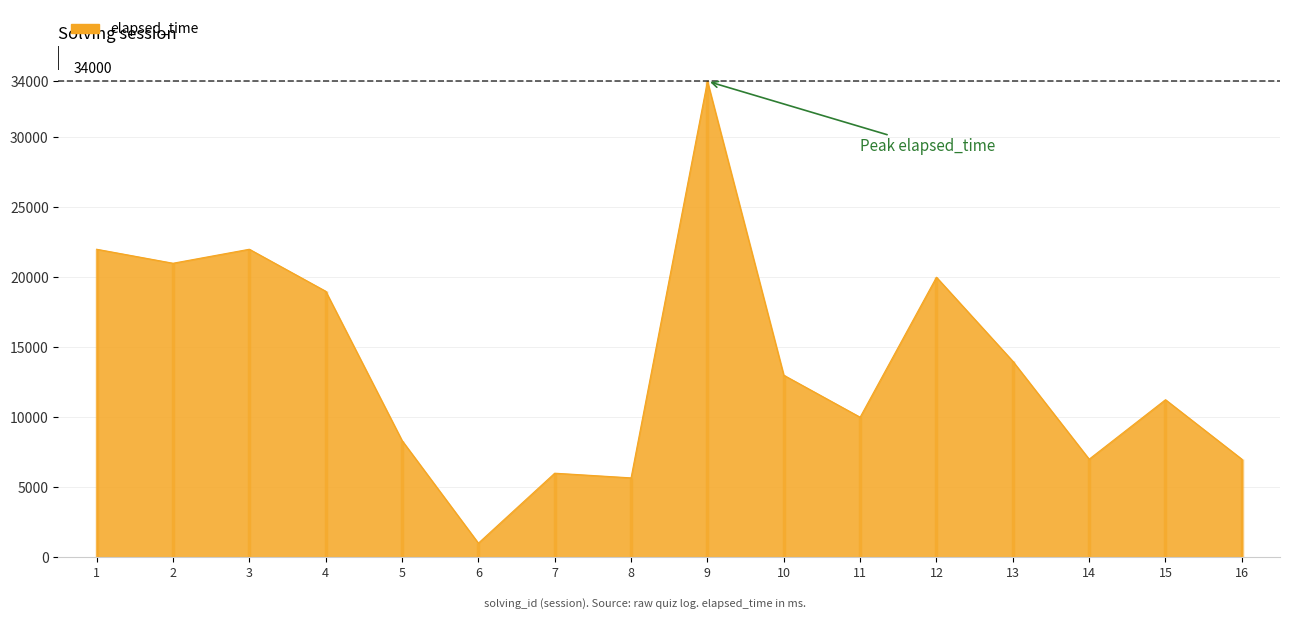

What is the value of the 3rd point from the left?

22000